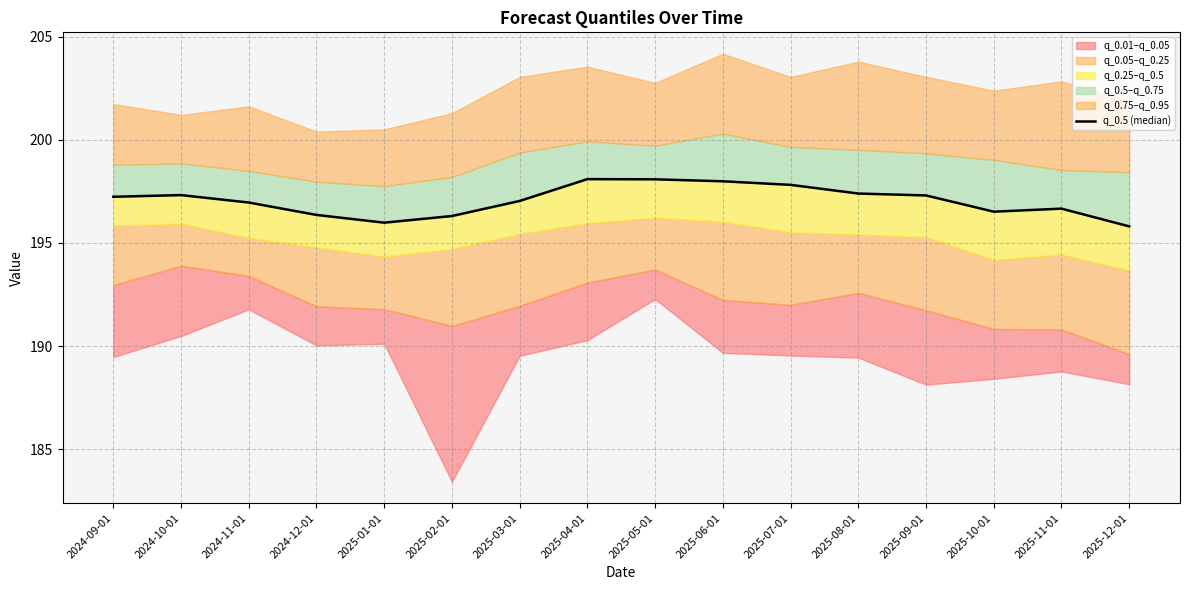

What is the change in value from 2024-12-01 to 2025-01-01?

-0.4